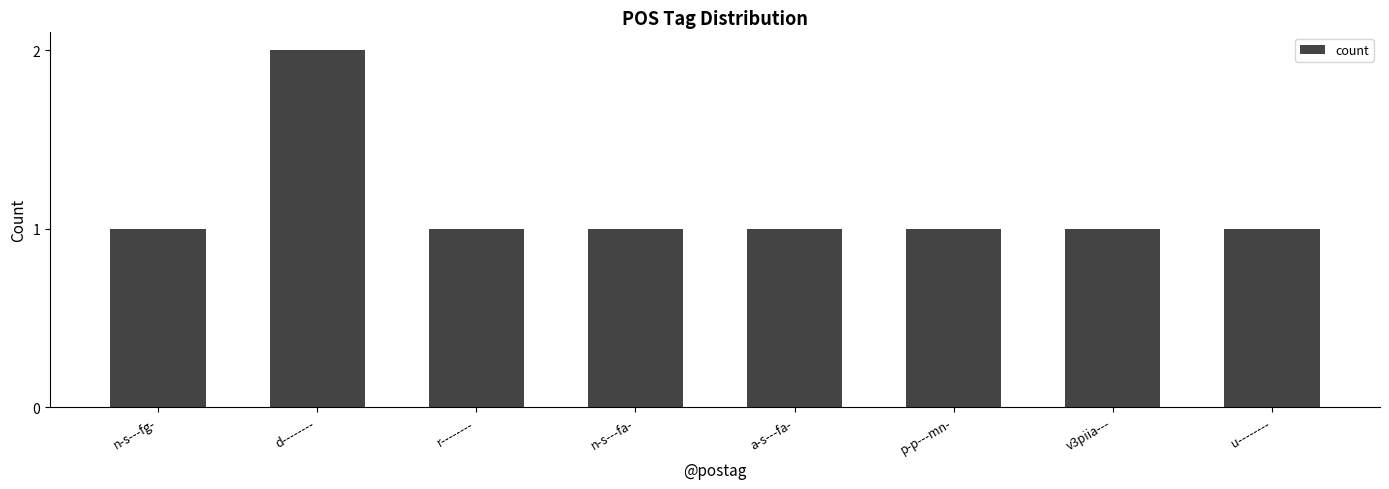

What position from the right is n-s---fg-?

8